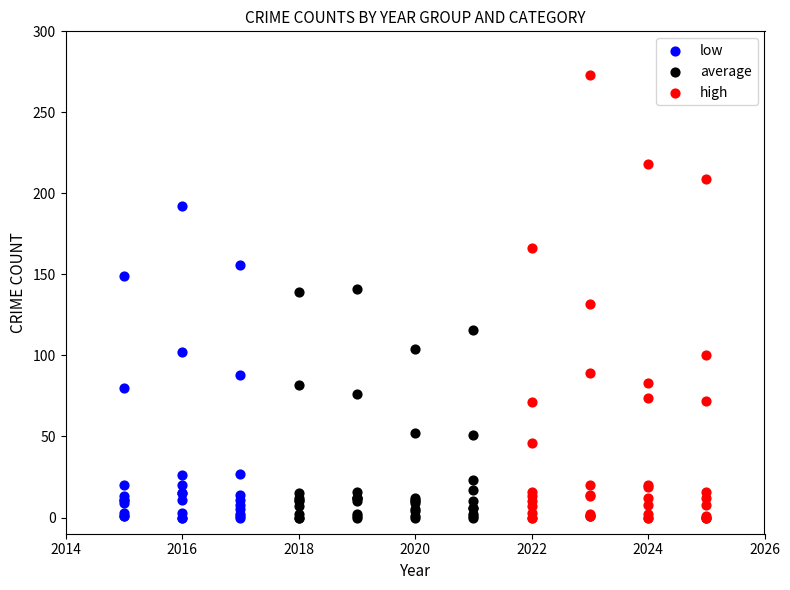

Which series has the largest Y range (max minus min)?

high